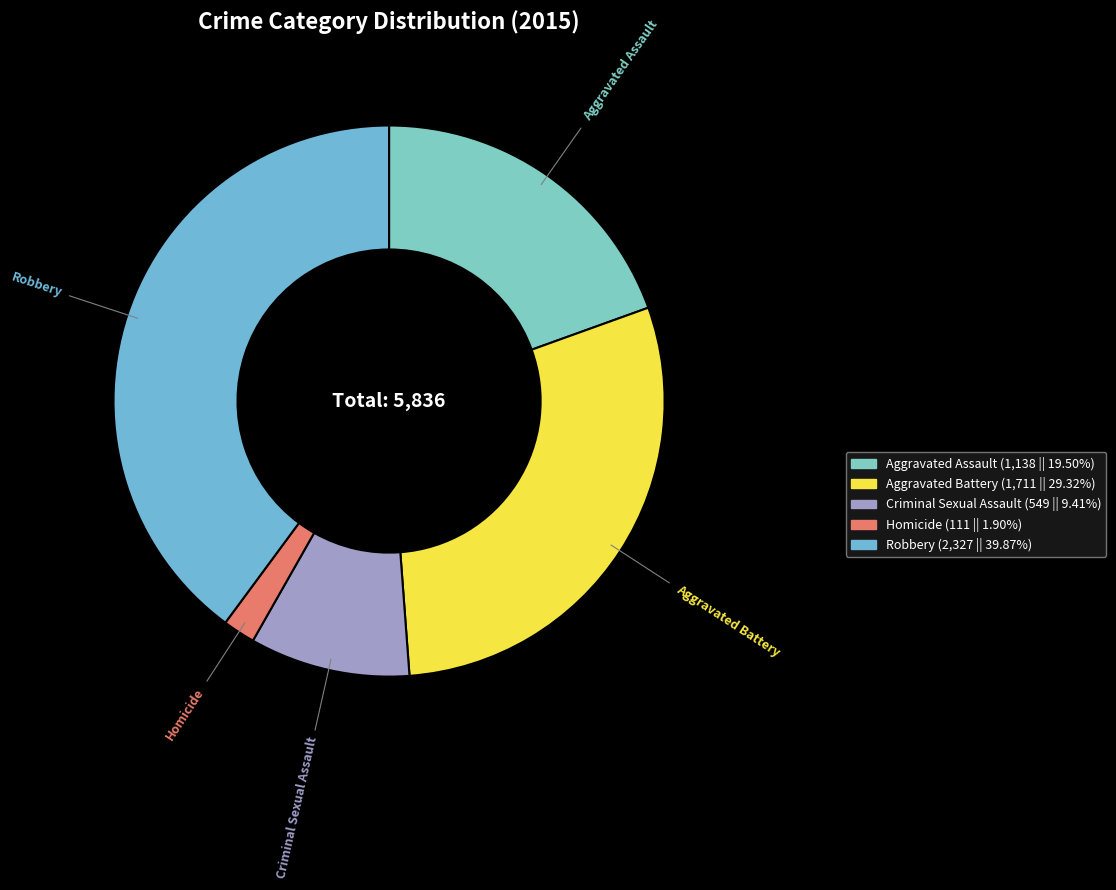

Is there a majority slice in this chart?

No